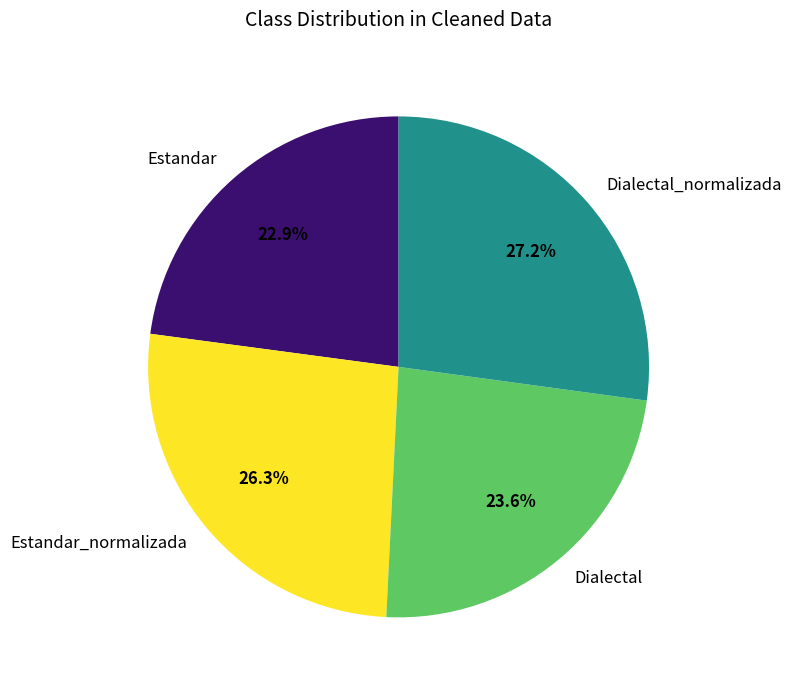

Does any single category account for the majority?

No